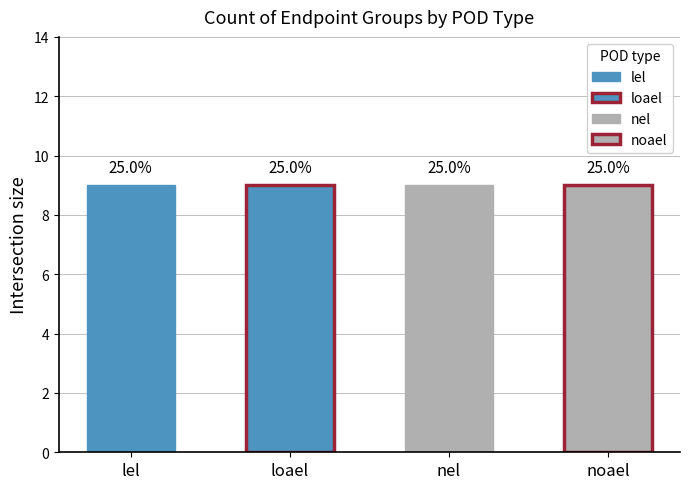

Does the chart contain any negative values?

No